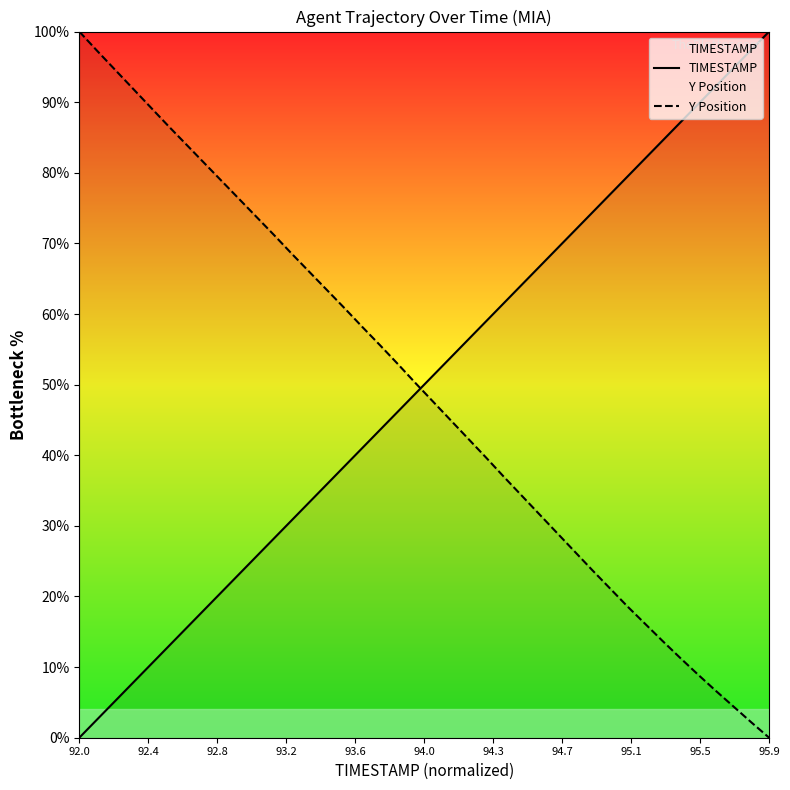

Which series has the largest total across all categories?

TIMESTAMP